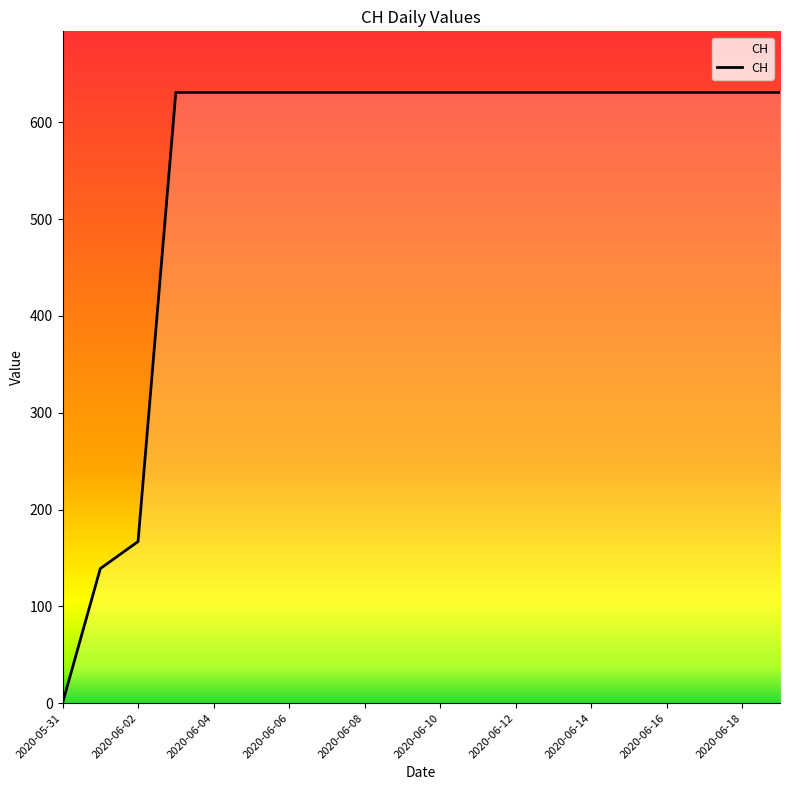

What is the greatest value displayed?

631